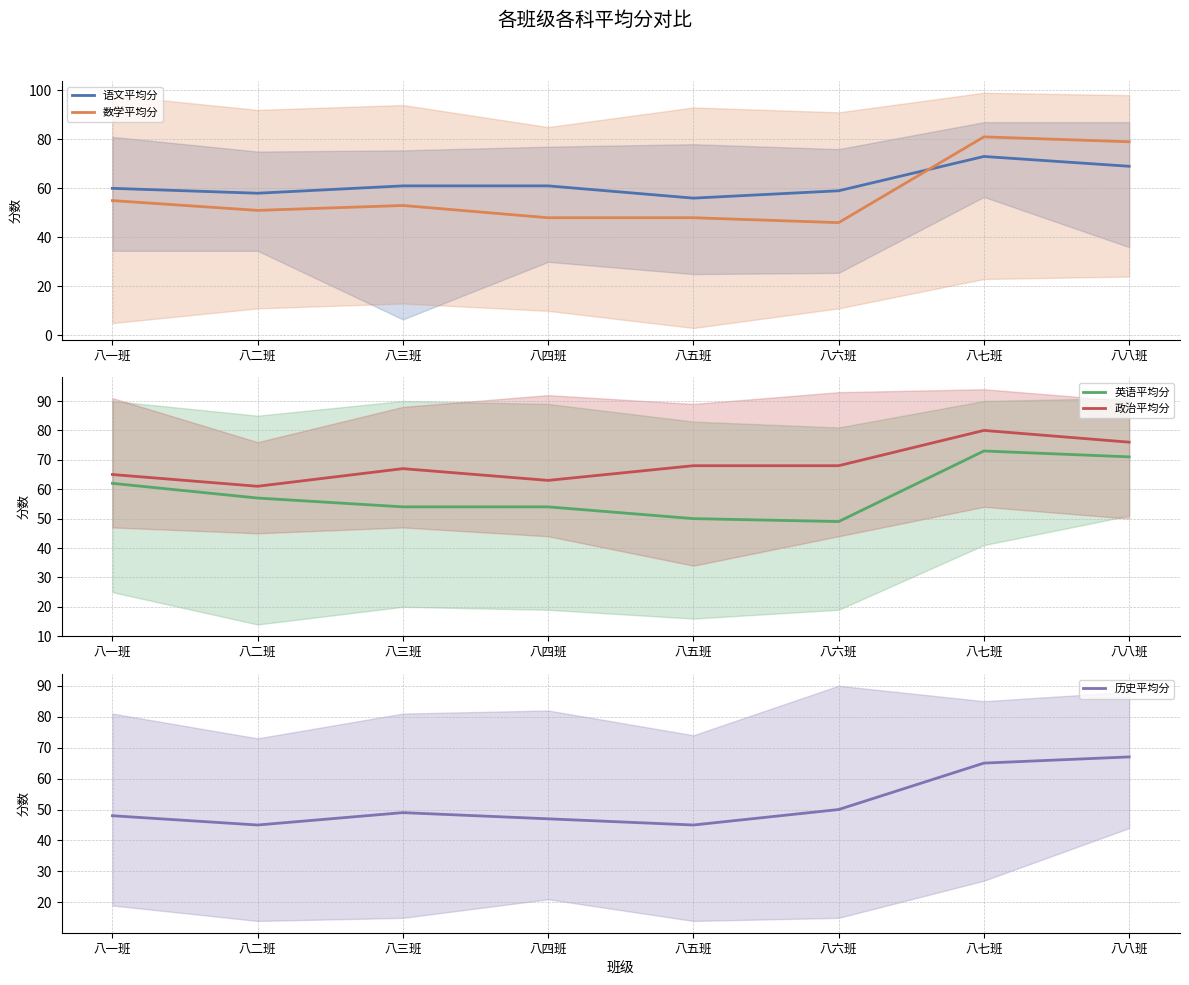

What position from the right is 八四班?

5